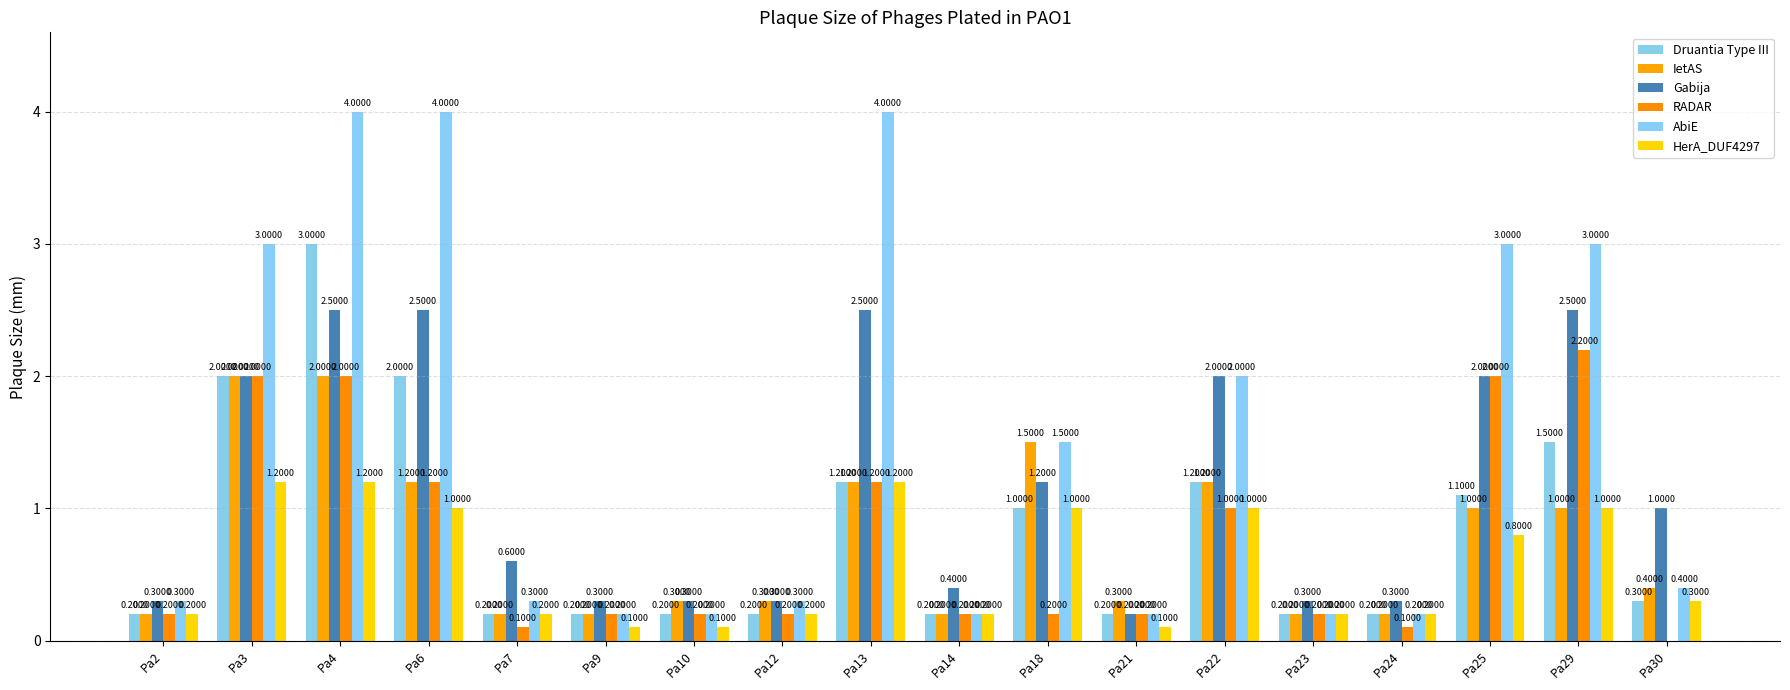

How many groups of bars are there?

18